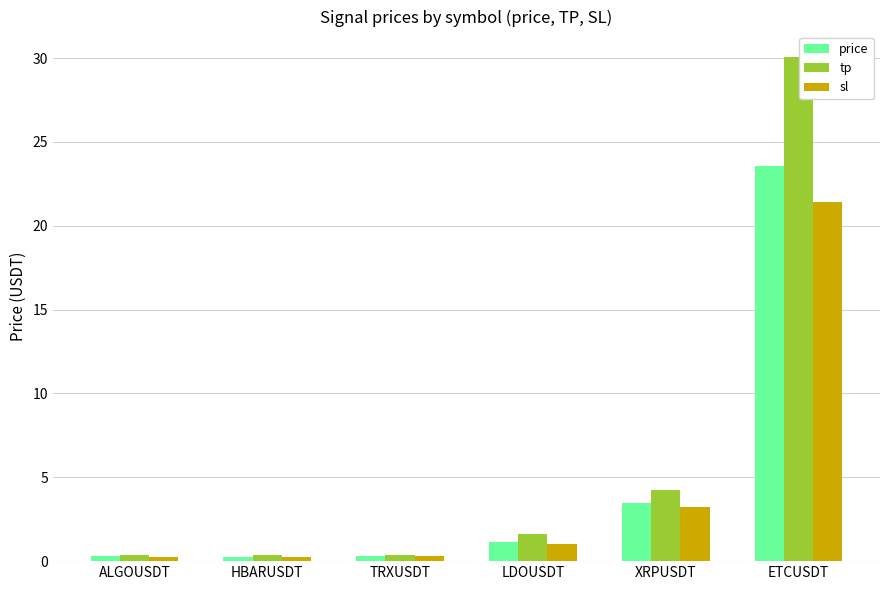

The price series shows 3.5 at XRPUSDT. True or false?

True